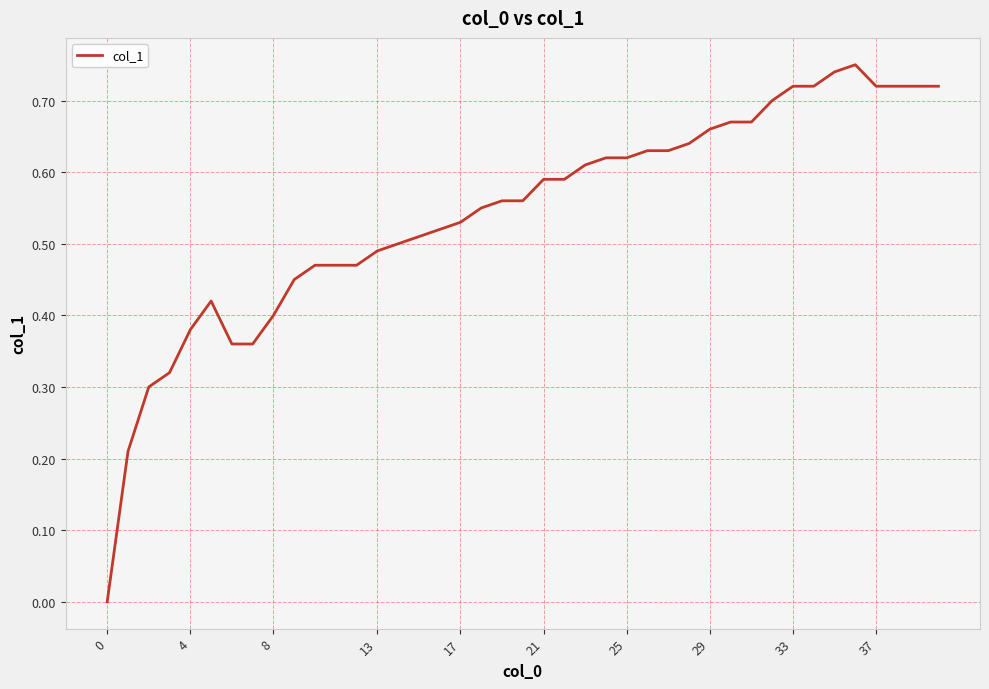

Does the chart have visible grid lines?

Yes